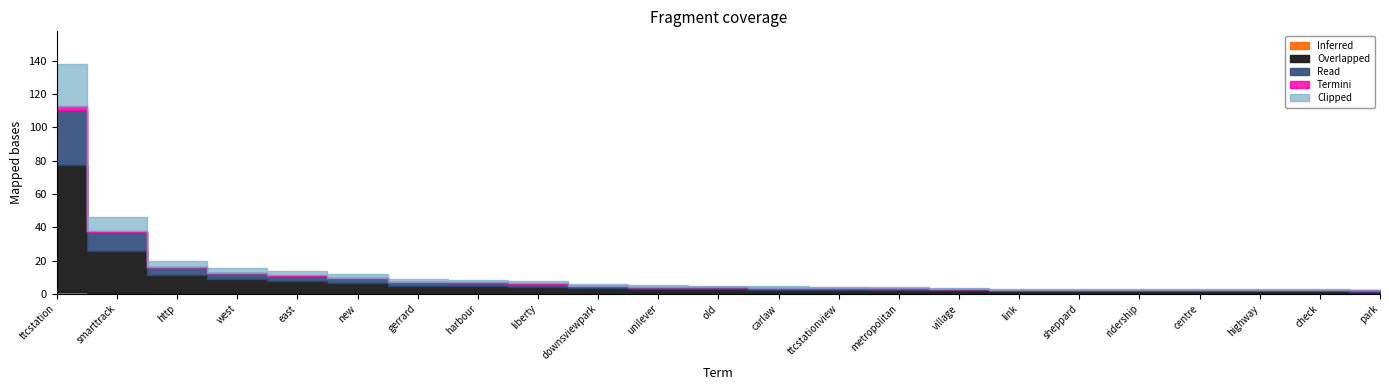

Which category has the highest value across all series?

ttcstation